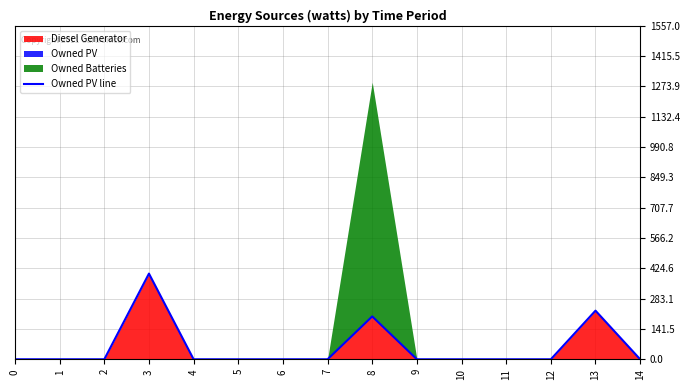

Rank the categories by value from highest to lowest.

3, 13, 8, 0, 1, 2, 4, 5, 6, 7, 9, 10, 11, 12, 14